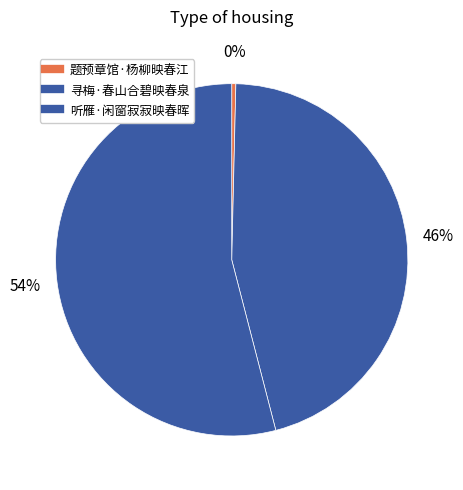

Which category has the smallest portion of the pie?

题预章馆·杨柳映春江